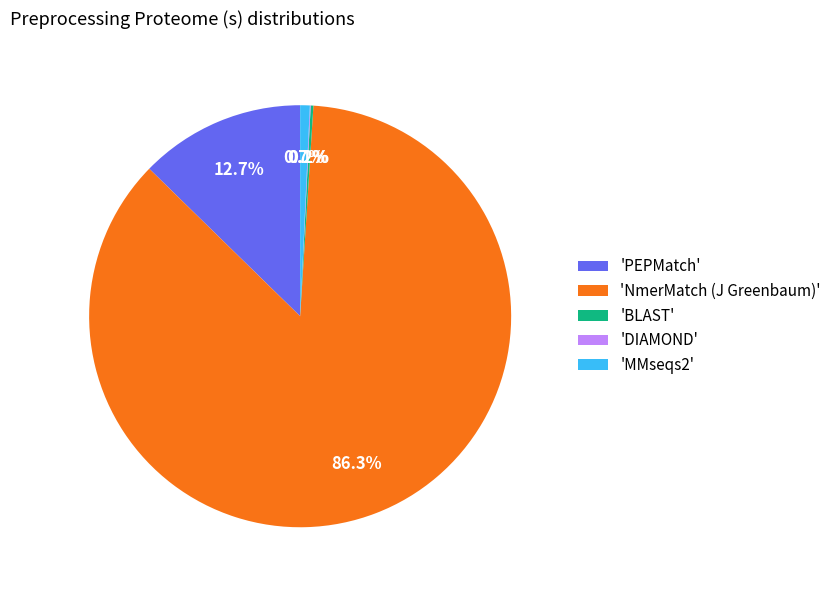

Which category has the biggest portion of the pie?

'NmerMatch (J Greenbaum)'